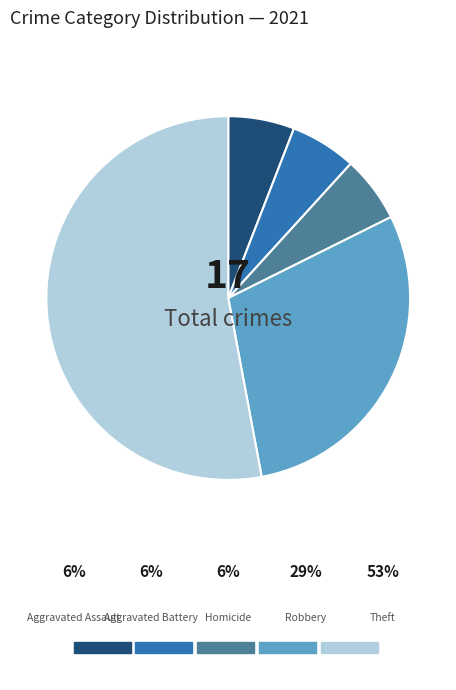

Which category has the biggest portion of the pie?

Theft